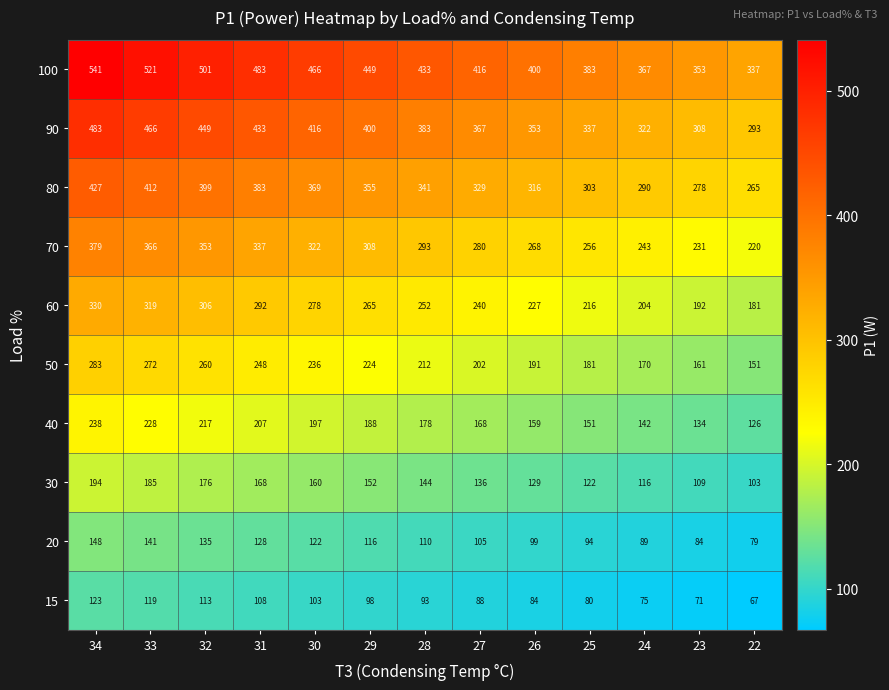

How many data points does each series have?

13